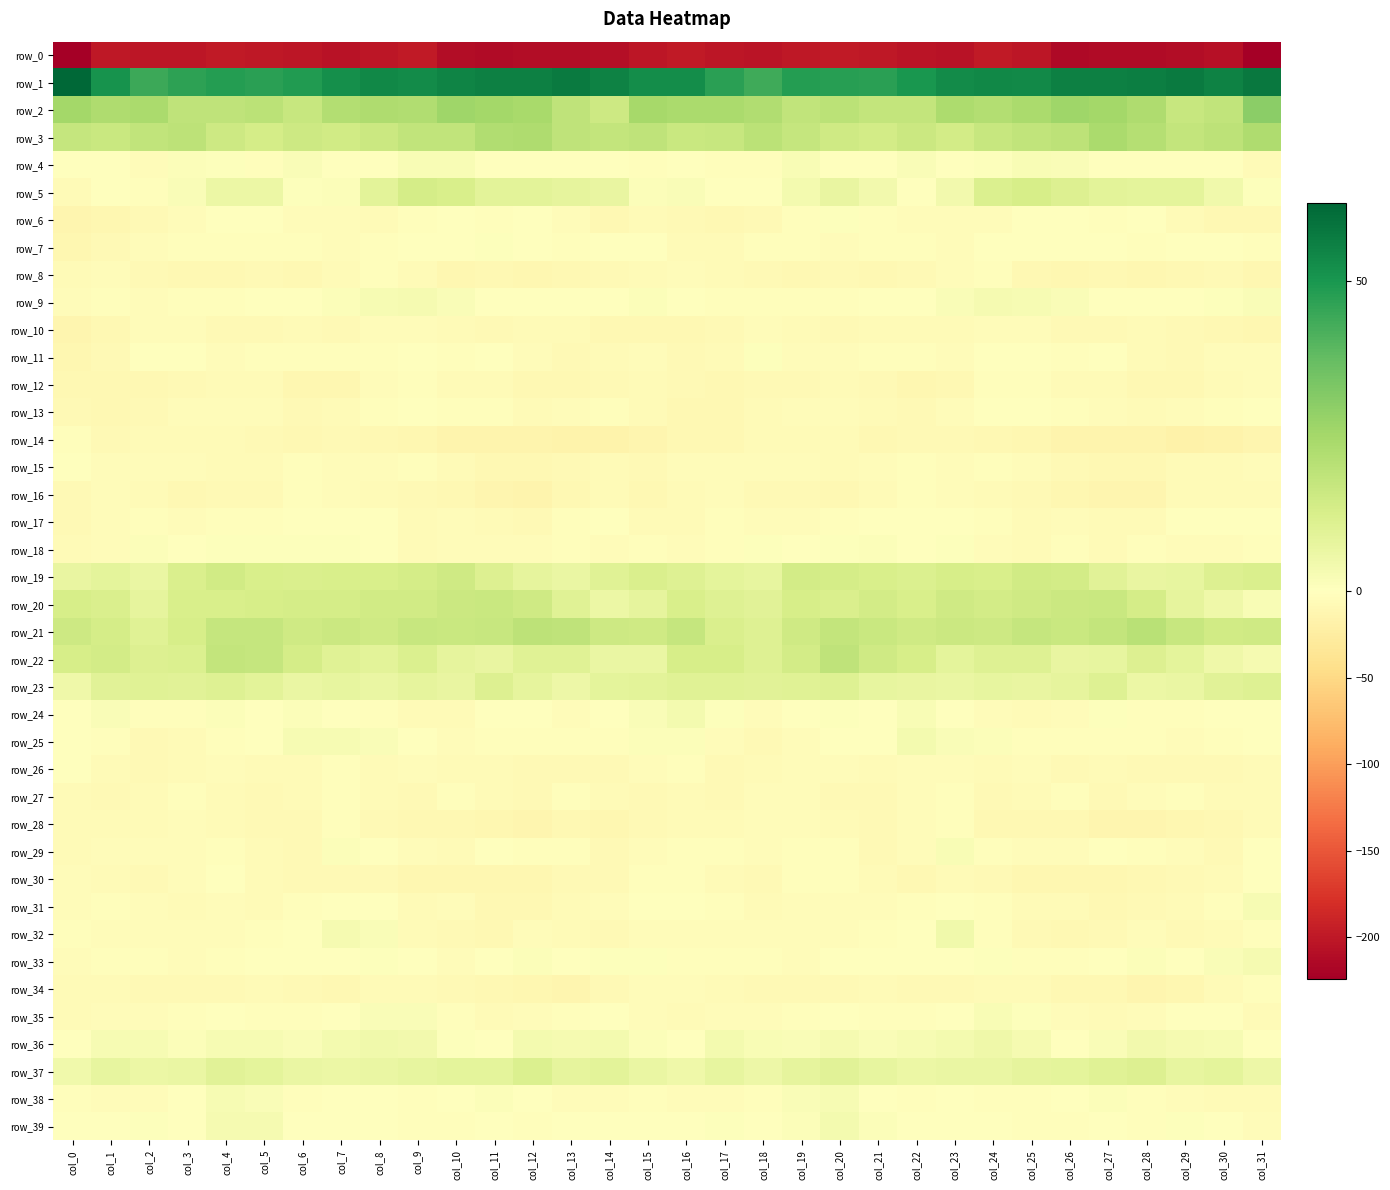

Rank the series by their maximum value, from lowest to highest.

row_0, row_10, row_34, row_8, row_16, row_14, row_28, row_12, row_27, row_26, row_30, row_13, row_15, row_17, row_6, row_11, row_7, row_18, row_35, row_29, row_4, row_38, row_31, row_9, row_33, row_25, row_24, row_39, row_32, row_36, row_23, row_37, row_5, row_19, row_20, row_22, row_21, row_3, row_2, row_1